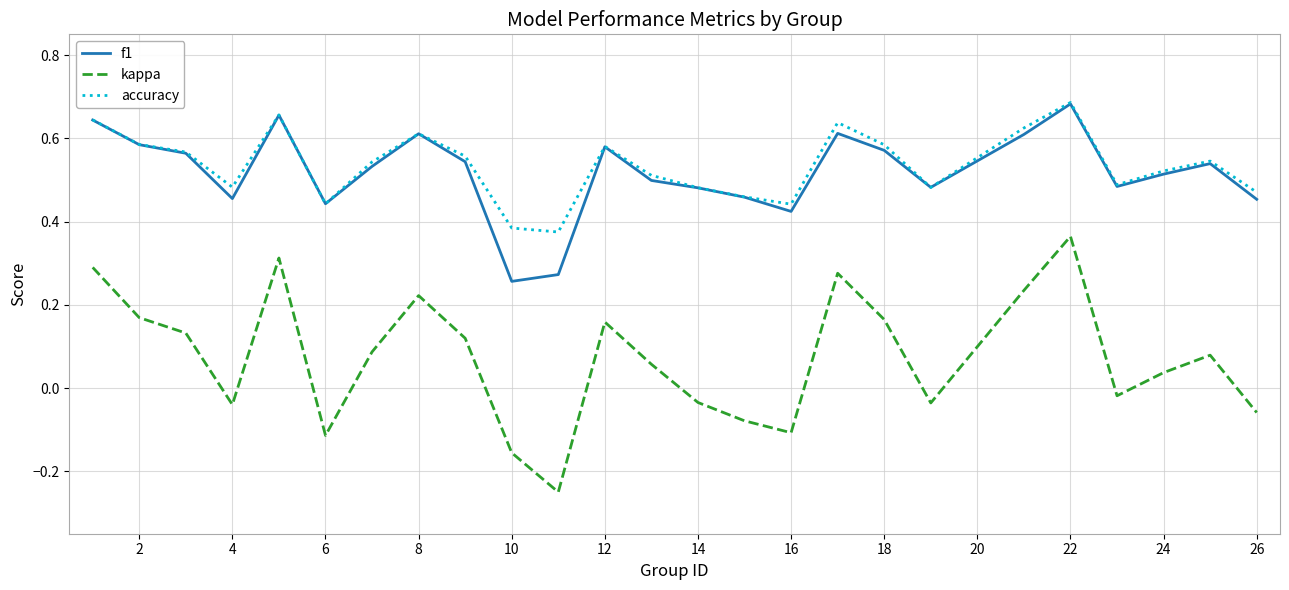

Which series has the largest range (max minus min)?

kappa